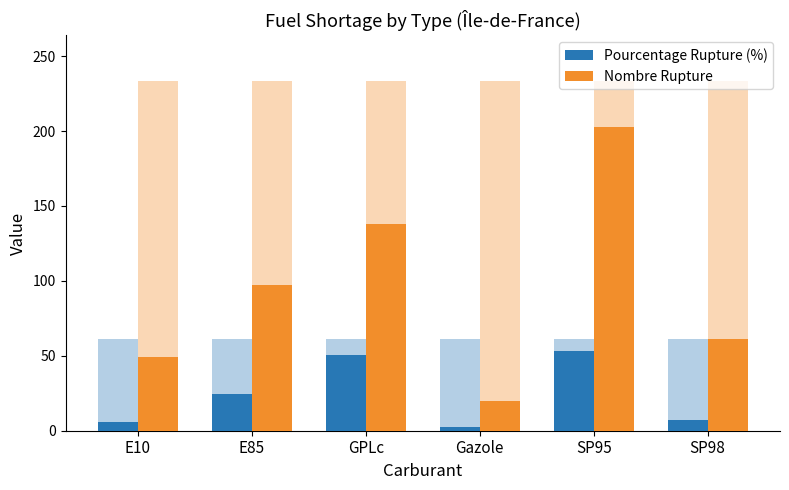

What is the label of the 1st bar from the right?

SP98